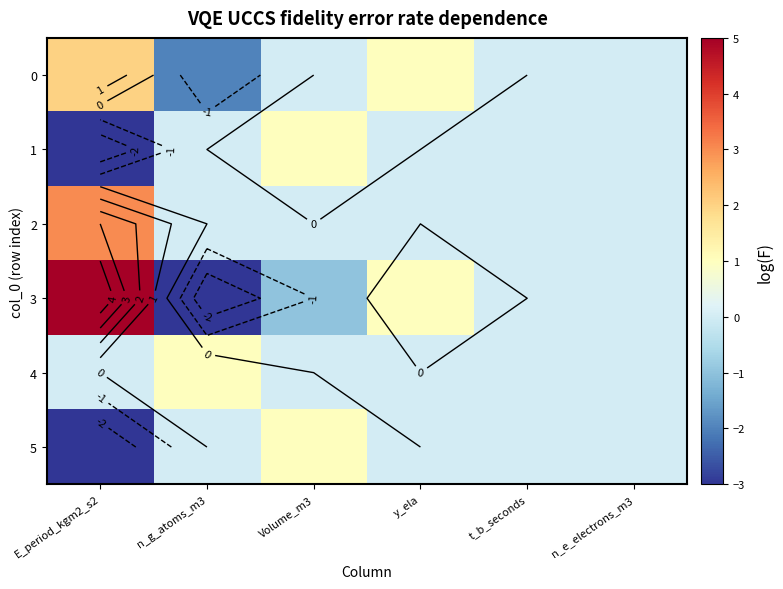

Rank the series at Volume_m3 from highest to lowest value.

1, 5, 0, 2, 4, 3